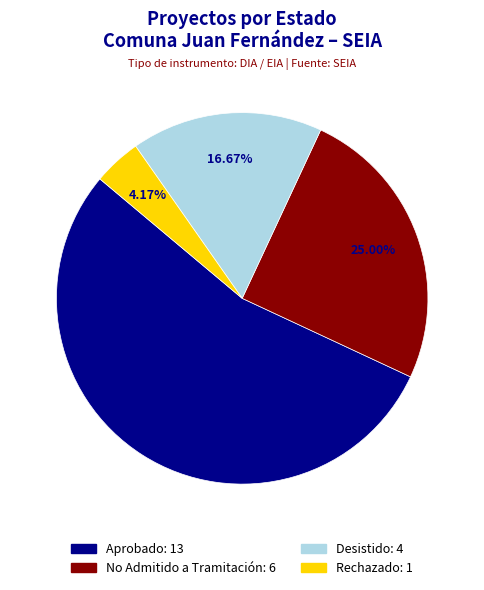

What is the total percentage of Rechazado and Aprobado?

58.3%